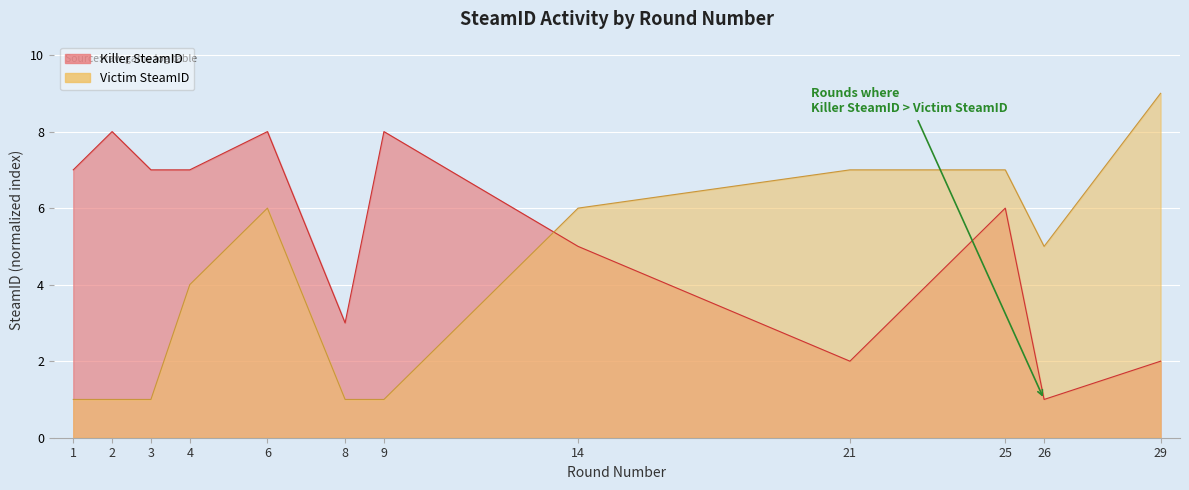

Rank the series by their maximum value, from highest to lowest.

Victim SteamID, Killer SteamID